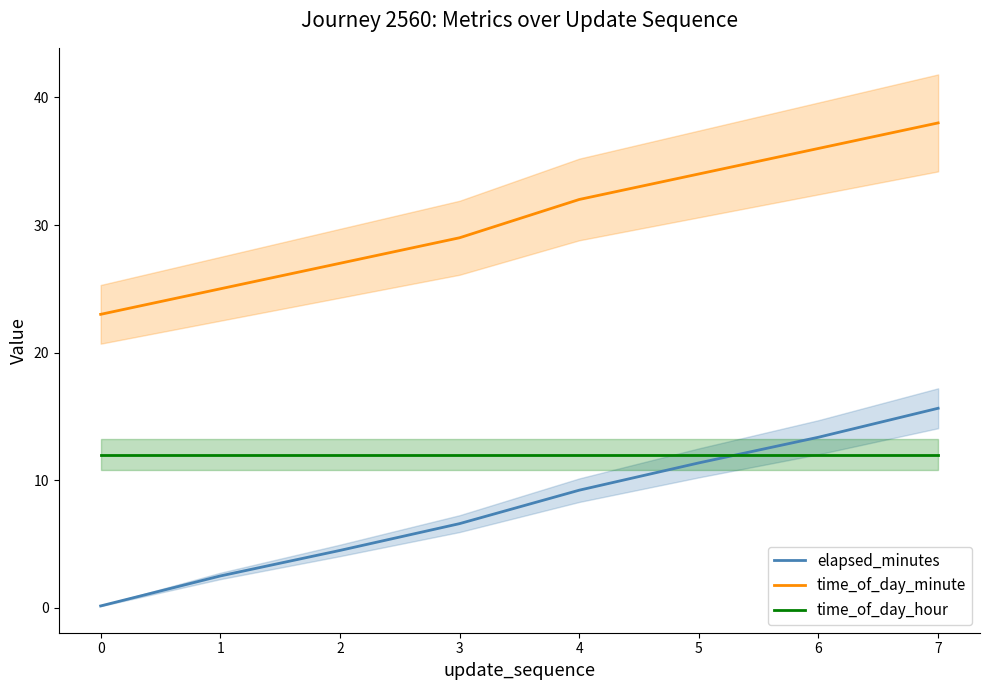

Reading left to right, what are all the values shown in this chart?

elapsed_minutes: 0=0.1	1=2.5	2=4.5	3=6.6	4=9.2	5=11.4	6=13.4	7=15.6
time_of_day_minute: 0=23.0	1=25.0	2=27.0	3=29.0	4=32.0	5=34.0	6=36.0	7=38.0
time_of_day_hour: 0=12.0	1=12.0	2=12.0	3=12.0	4=12.0	5=12.0	6=12.0	7=12.0